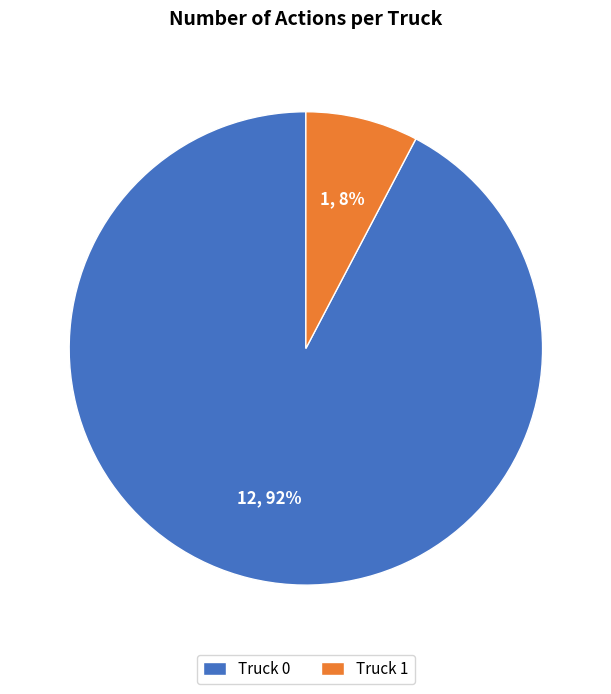

What is the ratio of the value at Truck 1 to the value at Truck 0?

0.1